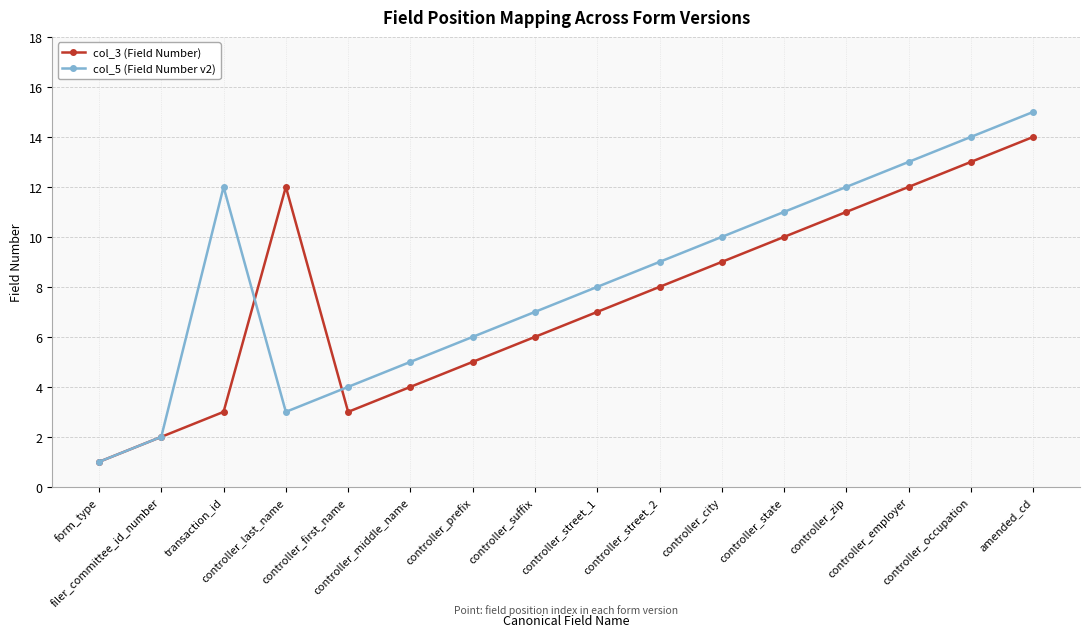

Reading left to right, transcribe all the data shown in this chart.

col_3 (Field Number): 1	2	3	12	3	4	5	6	7	8	9	10	11	12	13	14
col_5 (Field Number v2): 1	2	12	3	4	5	6	7	8	9	10	11	12	13	14	15